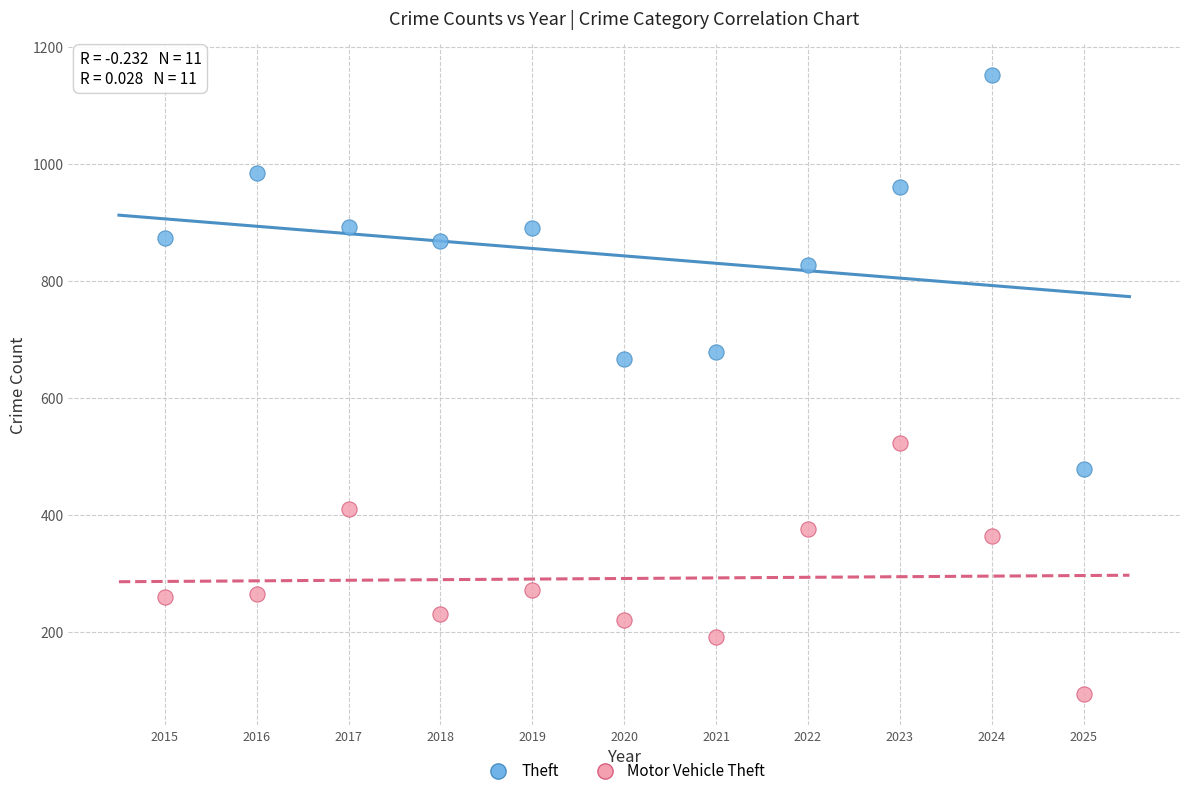

Which series has the widest spread of Y values?

Theft